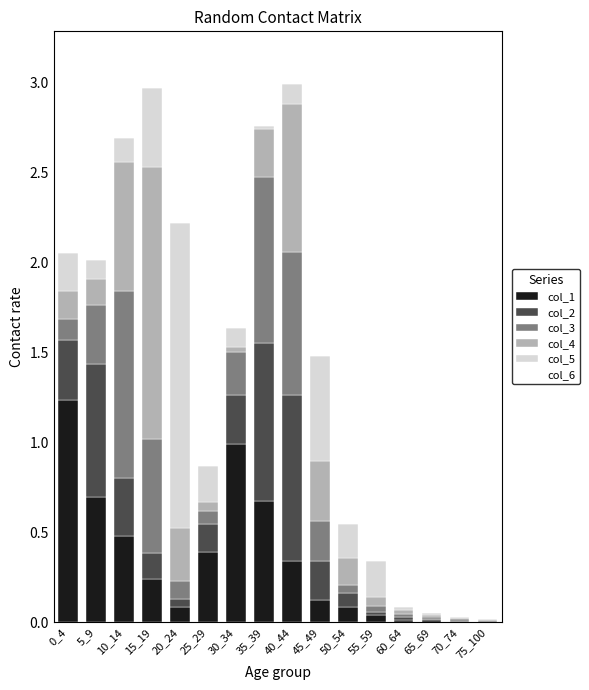

The value of col_1 at 0_4 is 2.0. True or false?

False